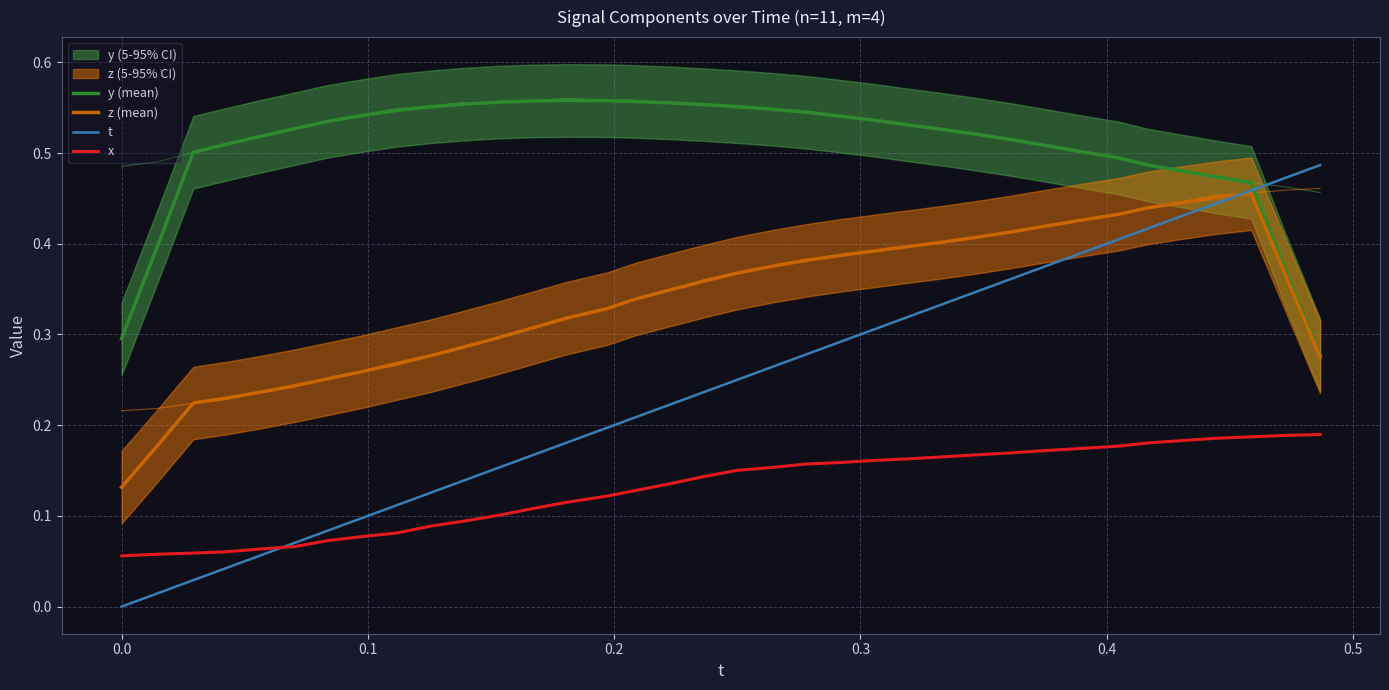

True or false: y (mean) and x intersect in this chart.

False